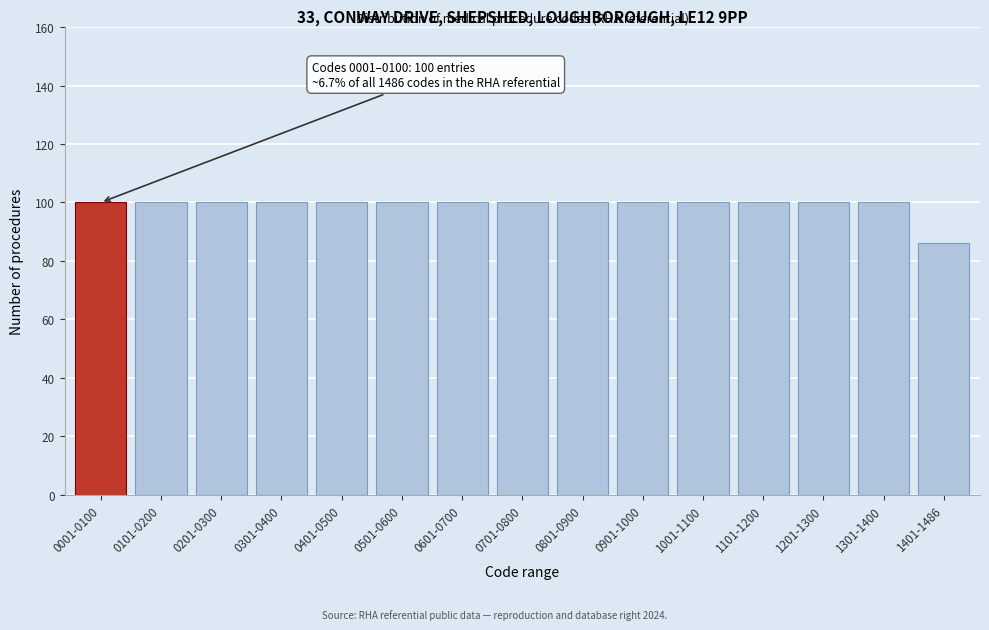

Reading left to right, transcribe all the data shown in this chart.

100	100	100	100	100	100	100	100	100	100	100	100	100	100	86